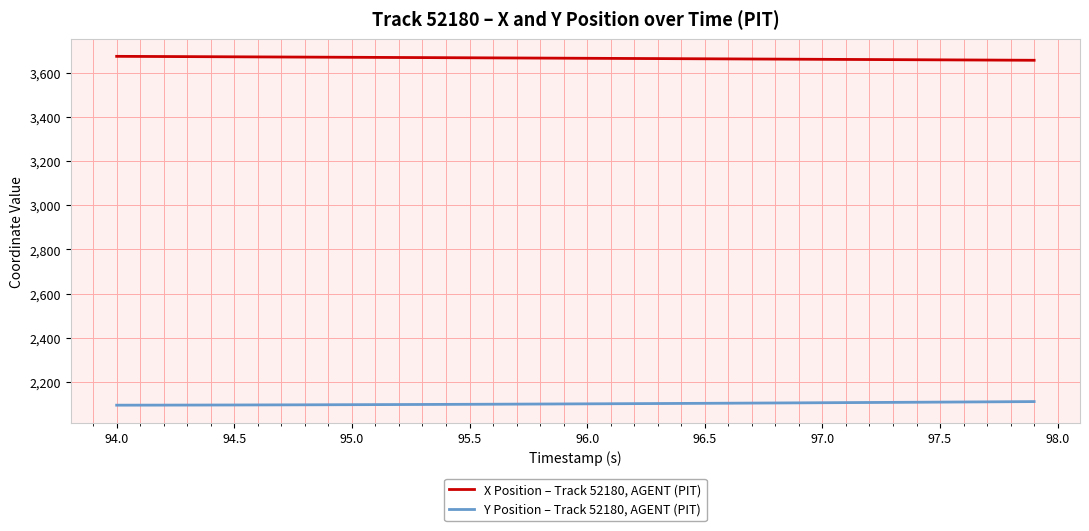

Rank the series by their average value, from lowest to highest.

Y Position – Track 52180, AGENT (PIT), X Position – Track 52180, AGENT (PIT)